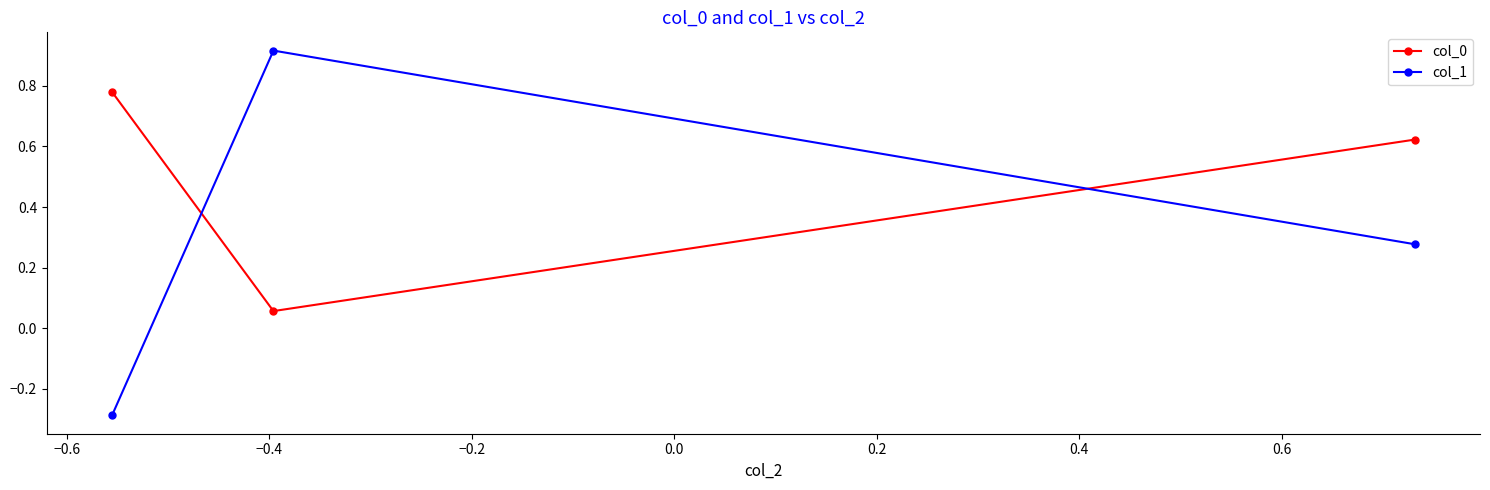

Which series has the widest spread of values?

col_1